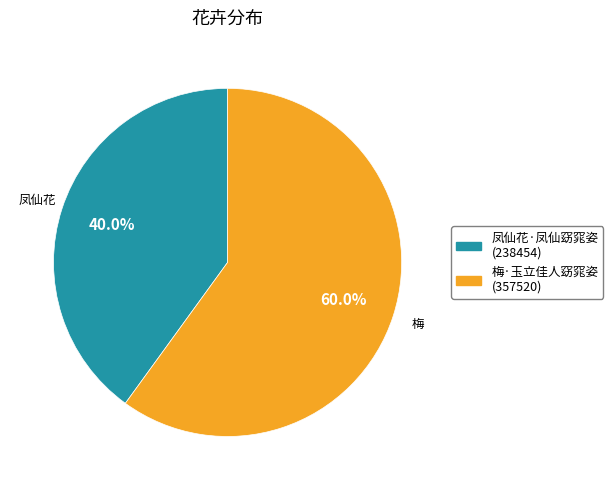

Rank the categories by value from lowest to highest.

凤仙花·凤仙窈窕姿, 梅·玉立佳人窈窕姿